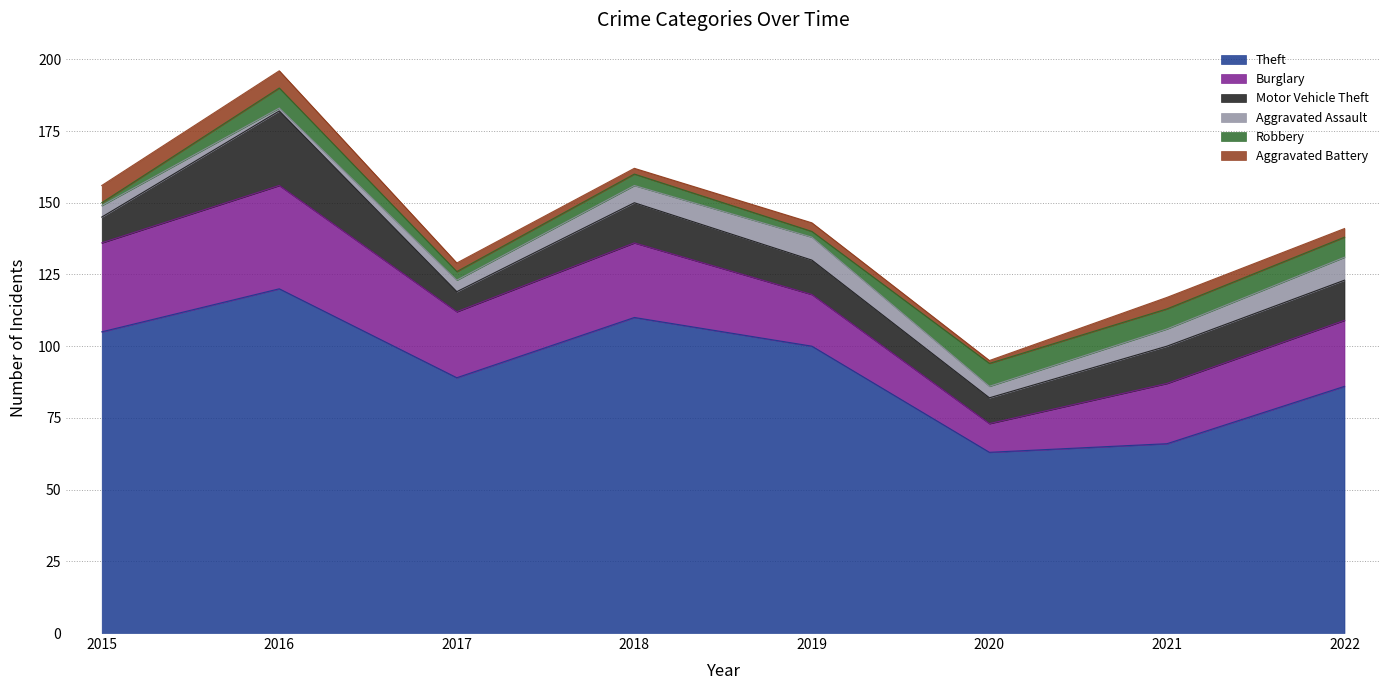

What is the difference between the maximum and minimum values in the Robbery series?

7